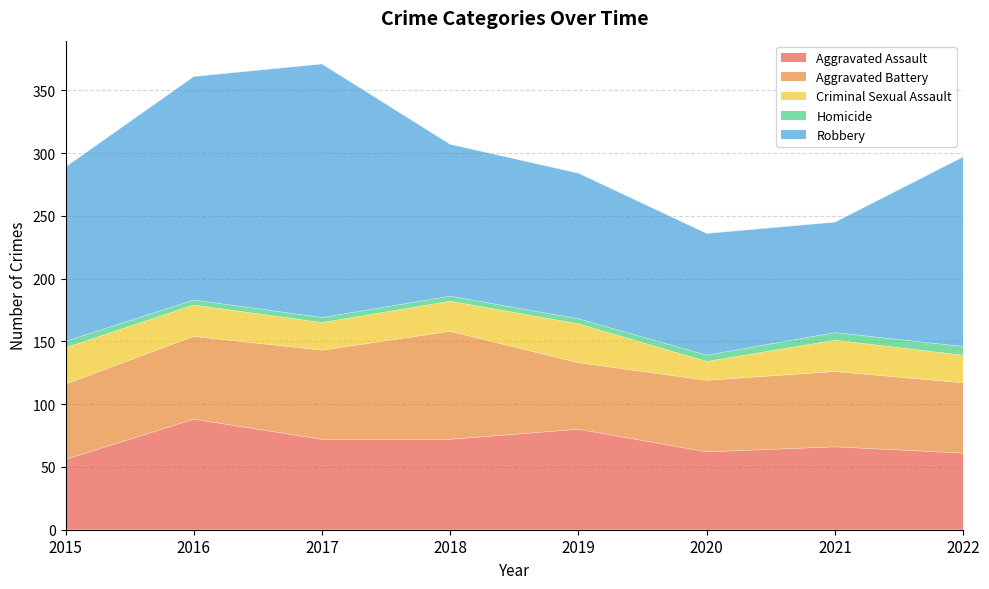

True or false: Criminal Sexual Assault and Robbery cross at least once.

False